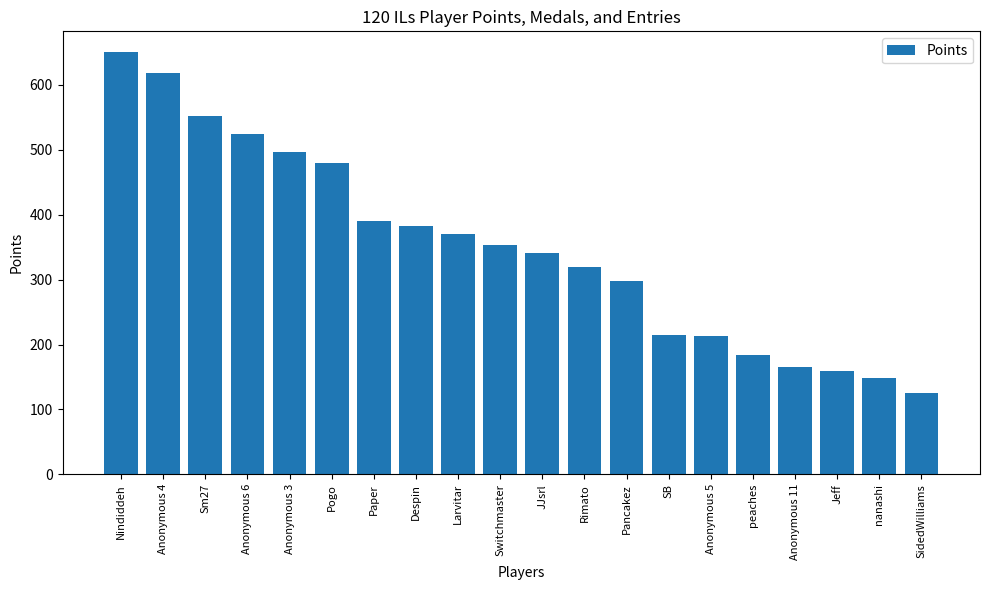

Does the chart contain stacked bars?

No